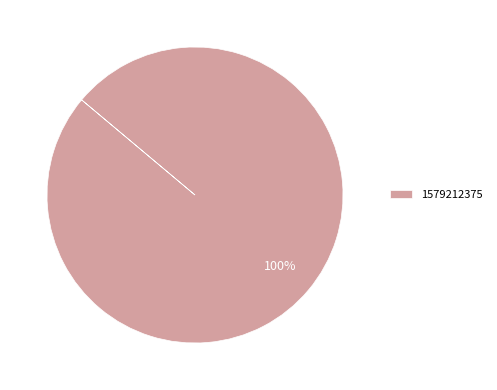

Which category accounts for the majority?

1579212375